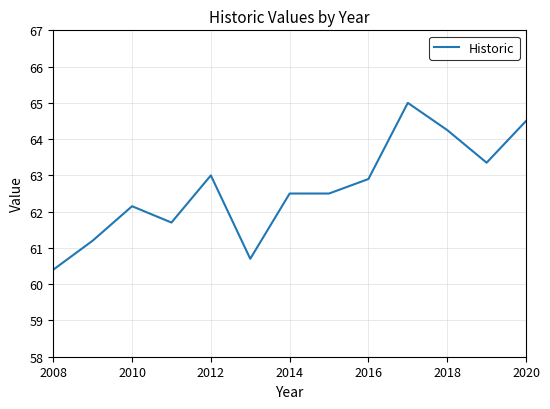

What is the difference between the maximum and minimum values?

4.6